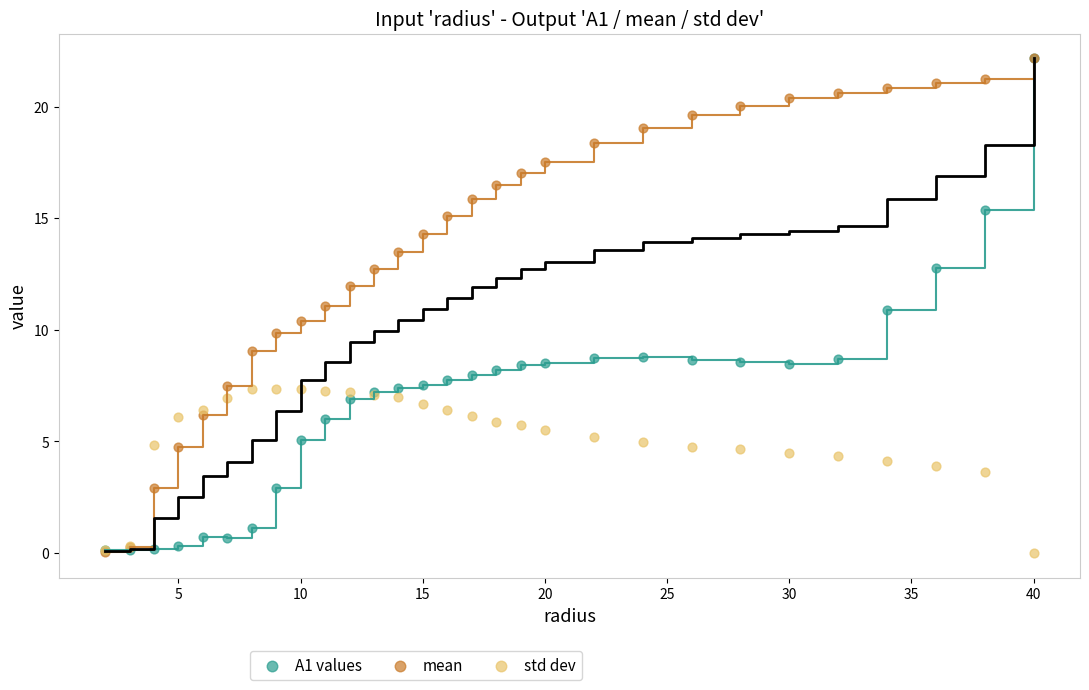

What are all the series names shown in the legend?

A1 values, mean, std dev